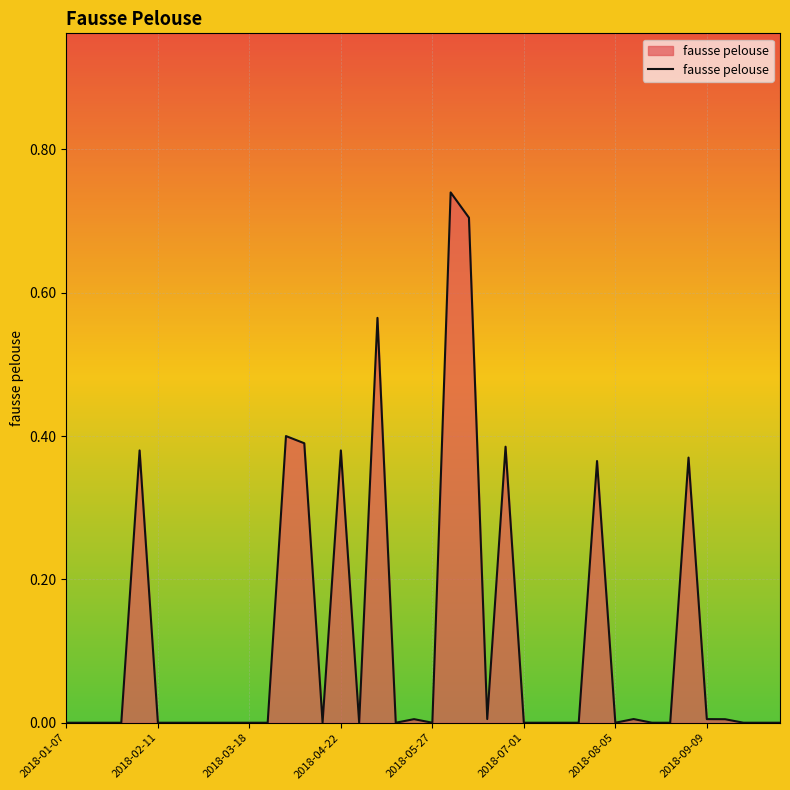

Reading left to right, transcribe all the data shown in this chart.

2018-01-07=0.0	2018-01-14=0.0	2018-01-21=0.0	2018-01-28=0.0	2018-02-04=0.4	2018-02-11=0.0	2018-02-18=0.0	2018-02-25=0.0	2018-03-04=0.0	2018-03-11=0.0	2018-03-18=0.0	2018-03-25=0.0	2018-04-01=0.4	2018-04-08=0.4	2018-04-15=0.0	2018-04-22=0.4	2018-04-29=0.0	2018-05-06=0.6	2018-05-13=0.0	2018-05-20=0.0	2018-05-27=0.0	2018-06-03=0.7	2018-06-10=0.7	2018-06-17=0.0	2018-06-24=0.4	2018-07-01=0.0	2018-07-08=0.0	2018-07-15=0.0	2018-07-22=0.0	2018-07-29=0.4	2018-08-05=0.0	2018-08-12=0.0	2018-08-19=0.0	2018-08-26=0.0	2018-09-02=0.4	2018-09-09=0.0	2018-09-16=0.0	2018-09-23=0.0	2018-09-30=0.0	2018-10-07=0.0